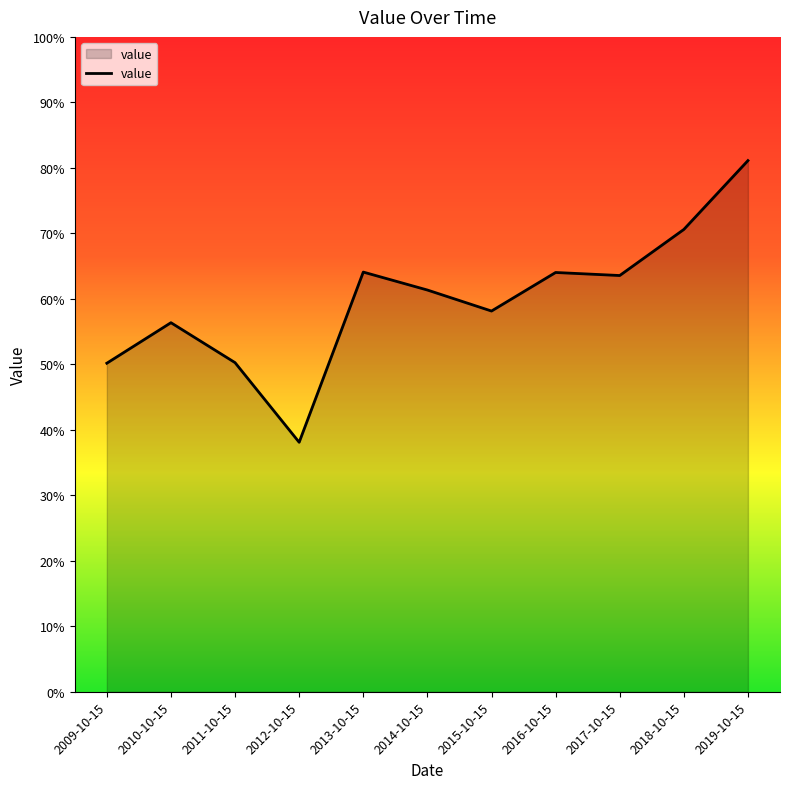

At which category does the data reach its first local valley?

2012-10-15